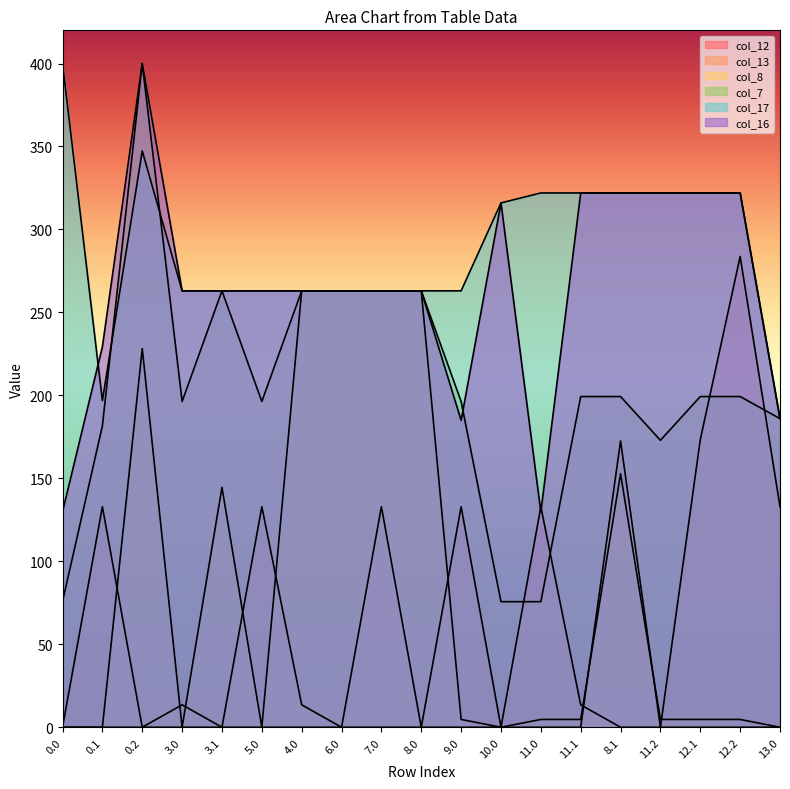

True or false: col_7 has a value of 58.0 at 0.1.

False